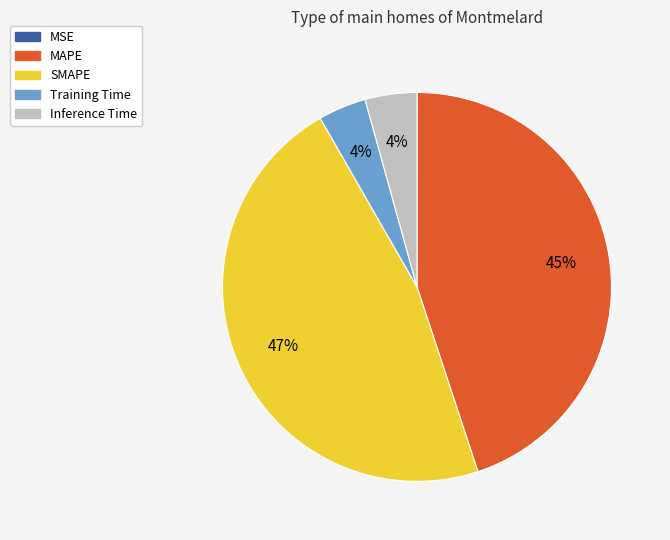

Is there any slice that represents more than half of the pie?

No